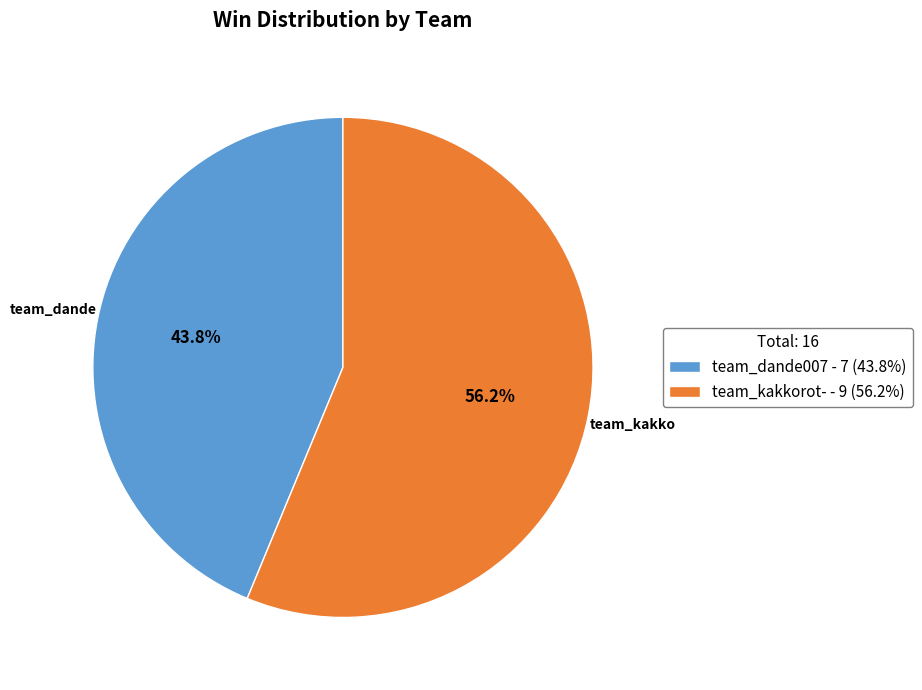

How many slices are in this pie chart?

2